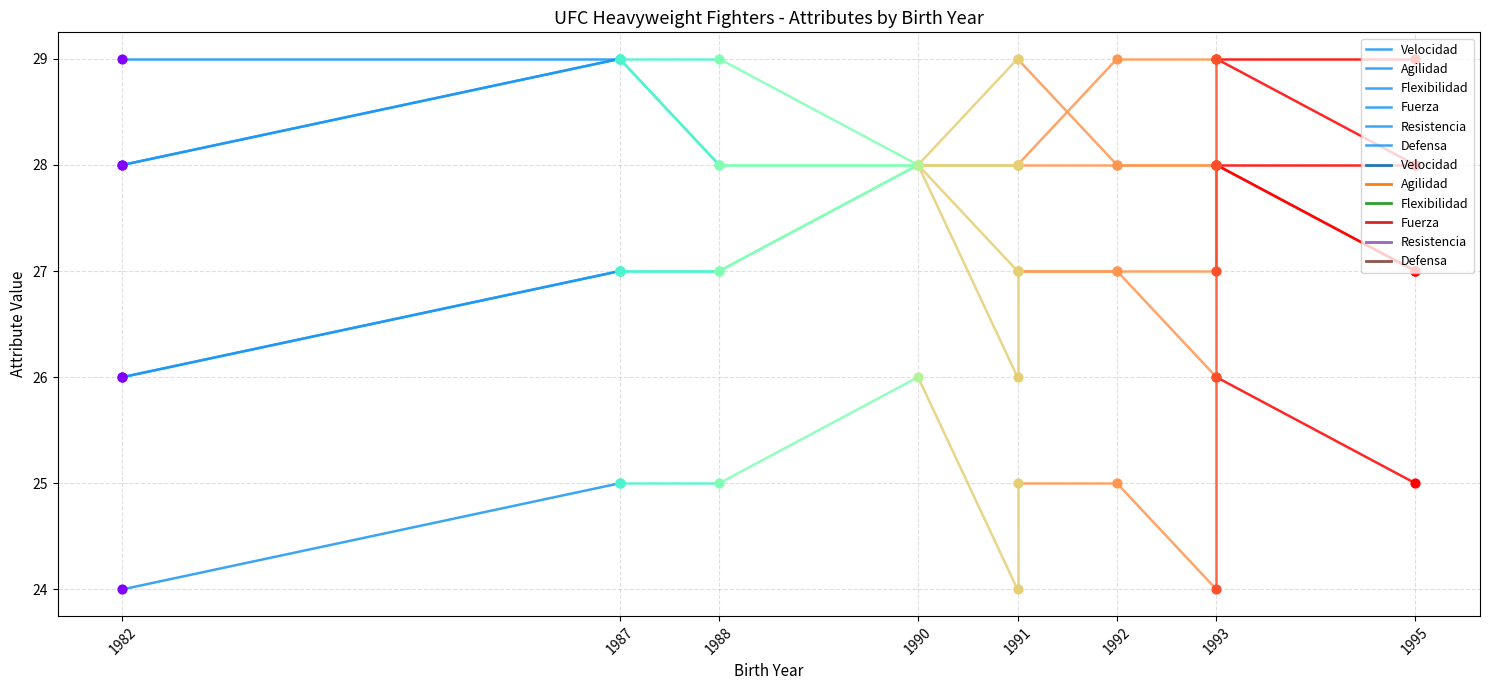

At which category is the sum across all series the highest?

1987